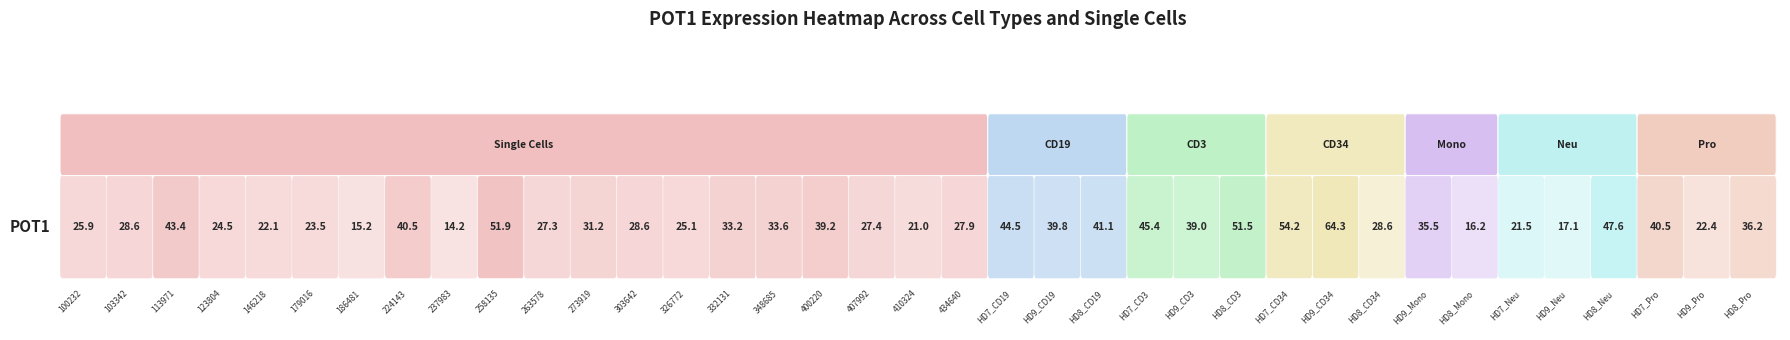

What is the change in value from HD8_CD19 to HD9_Mono?

-5.6